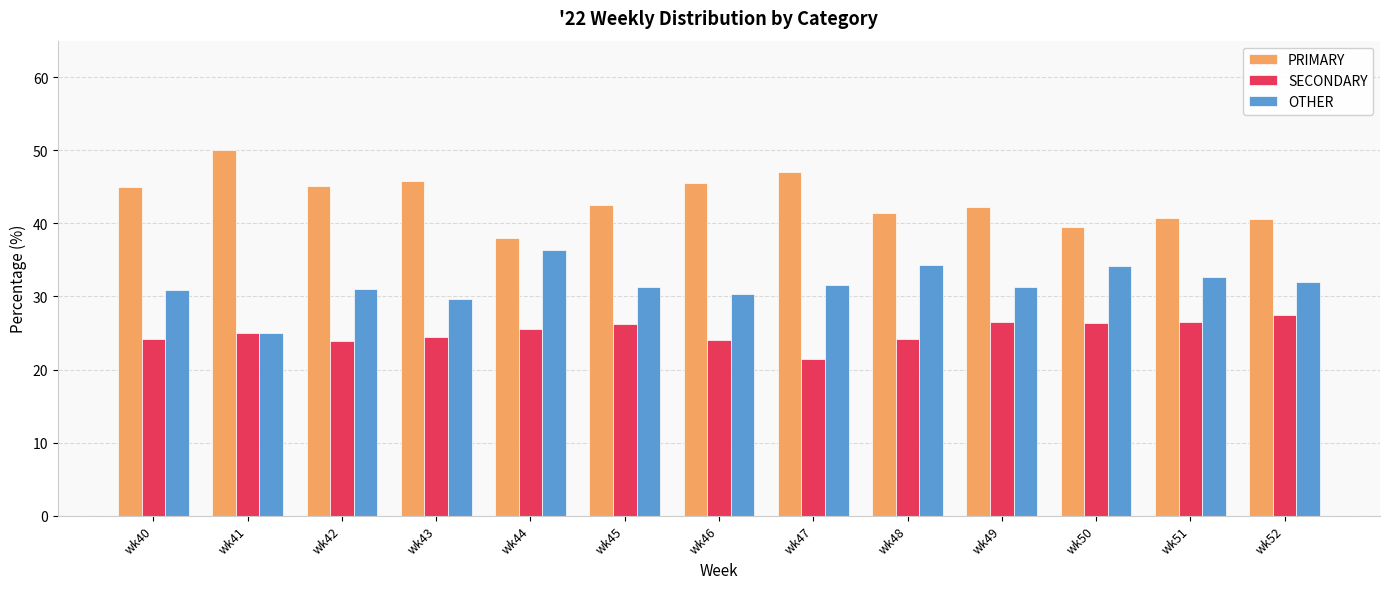

What is the lowest value of the OTHER series?

25.0